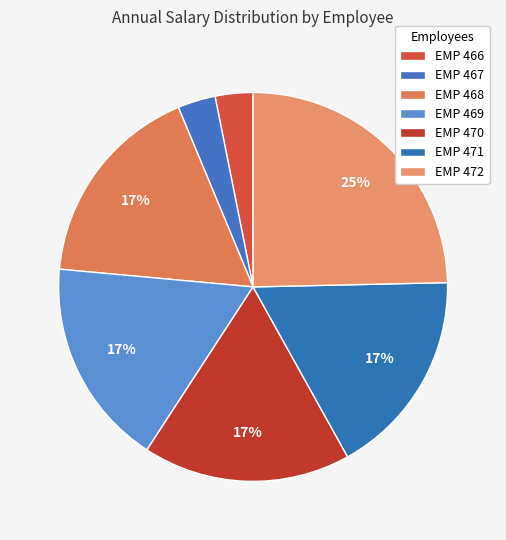

Which has a higher value, EMP 472 or EMP 468?

EMP 472